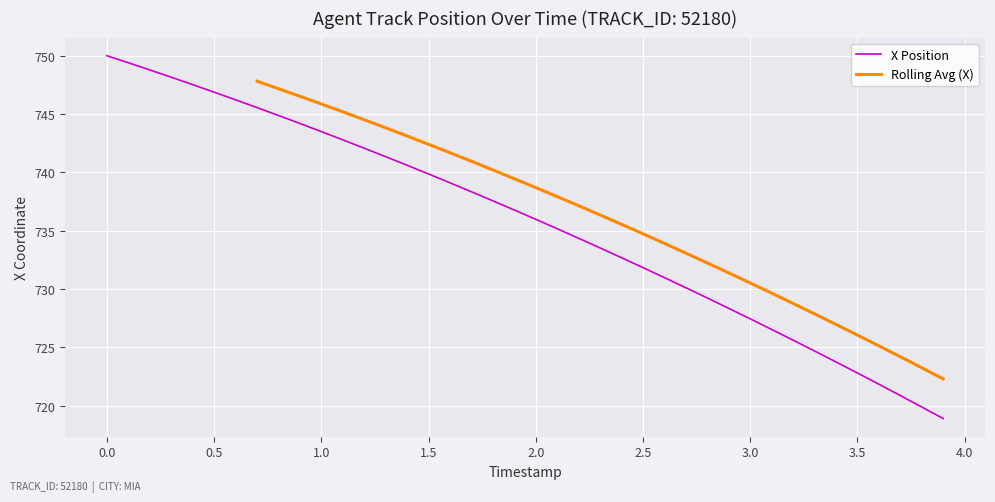

What is the maximum value for X Position?

750.0